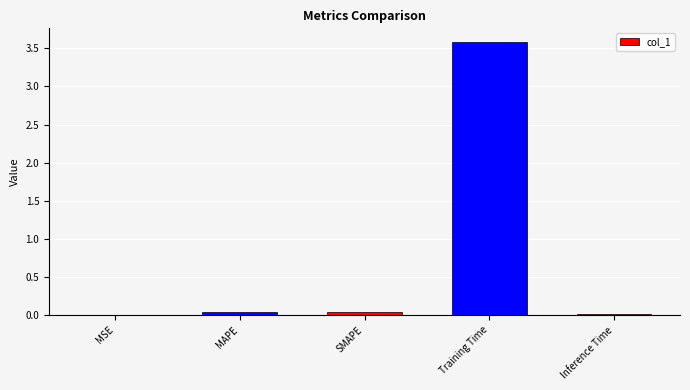

The value at Inference Time is 0.0. True or false?

True